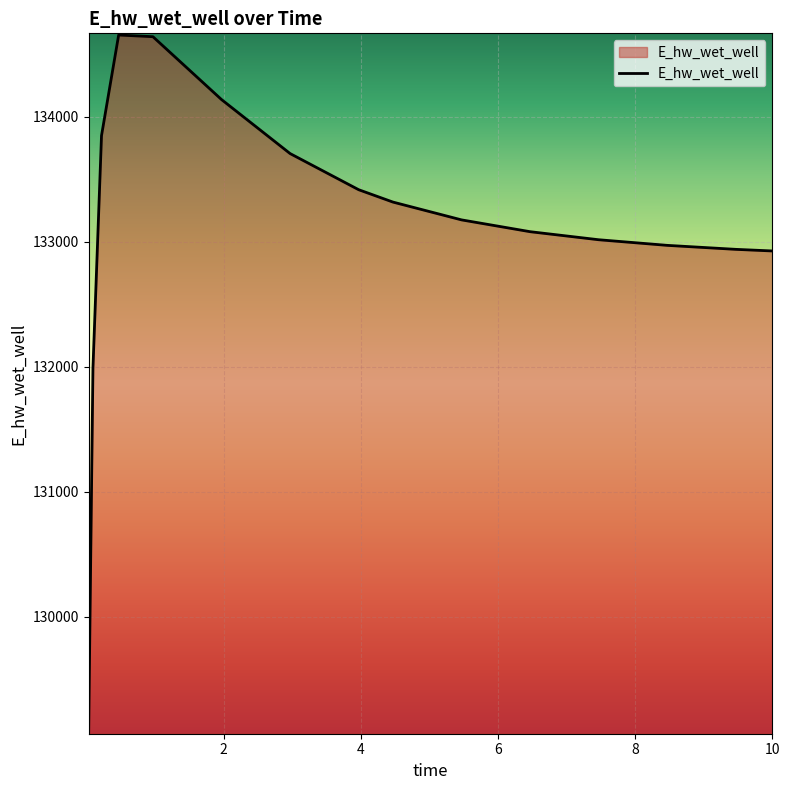

What is the smallest value displayed?

129079.4